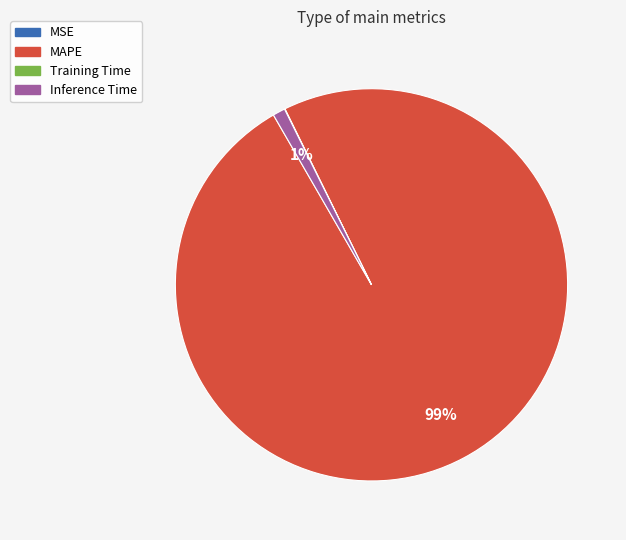

Does any single category account for the majority?

Yes